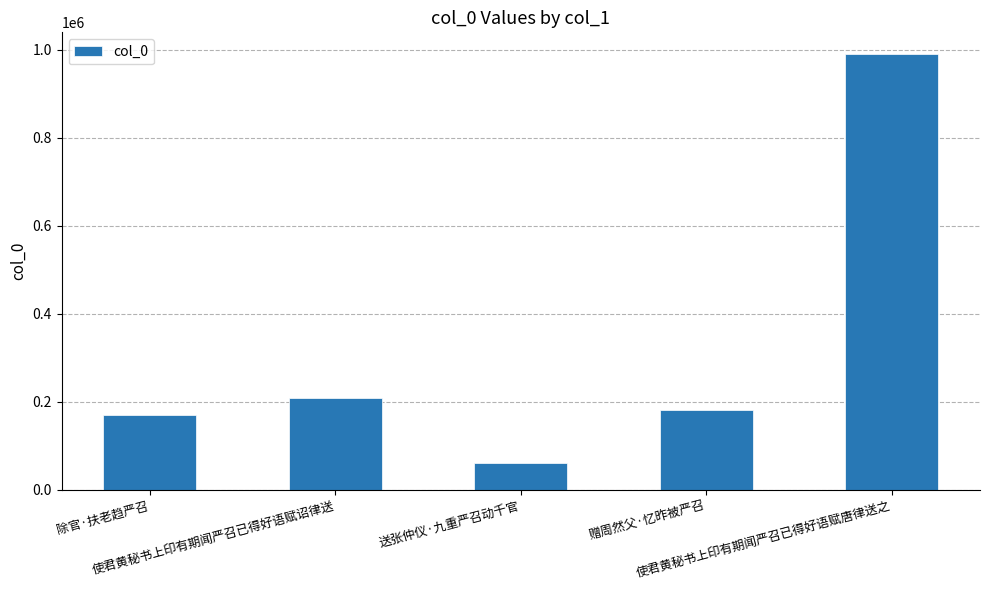

Which label corresponds to the smallest value in the chart?

送张仲仪·九重严召动千官